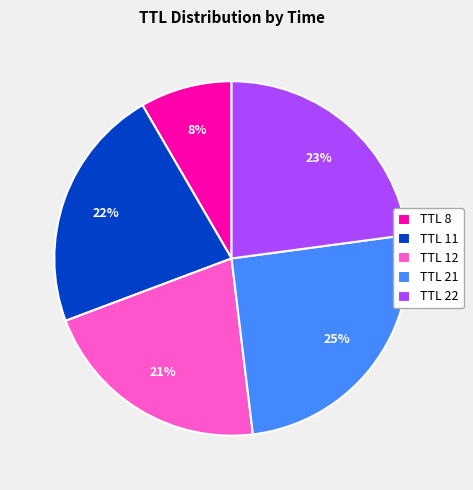

Do TTL 12 and TTL 11 together represent more than half of the pie?

No